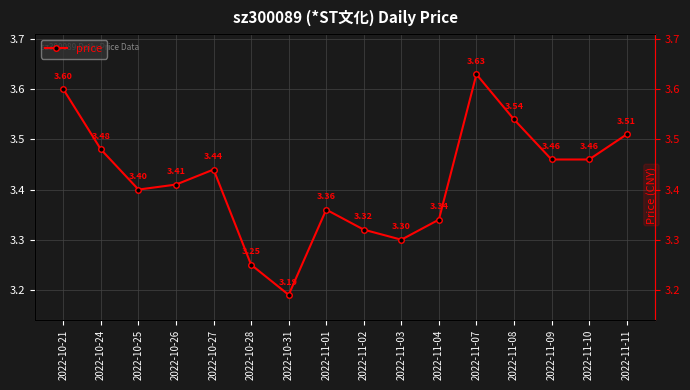

Does the chart have visible grid lines?

Yes